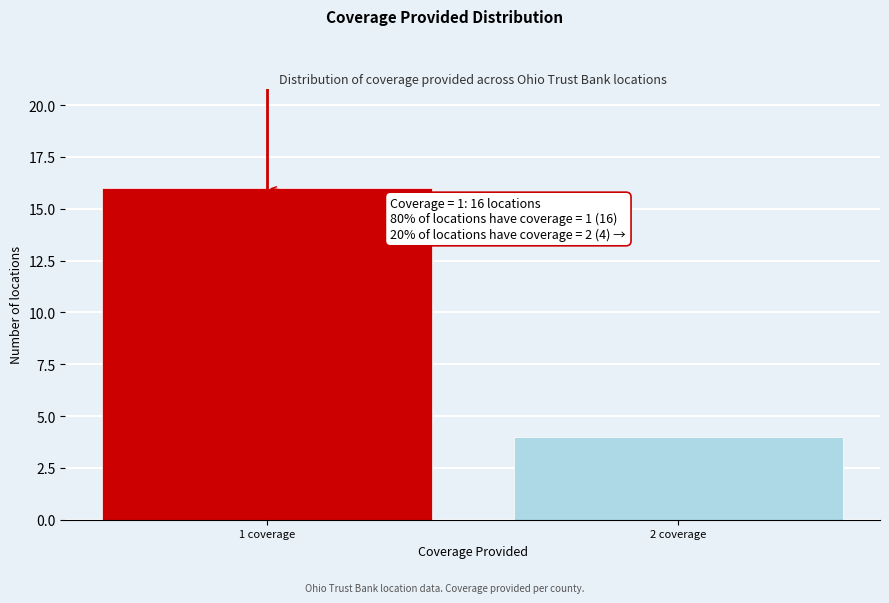

Reading left to right, what are all the values shown in this chart?

16	4